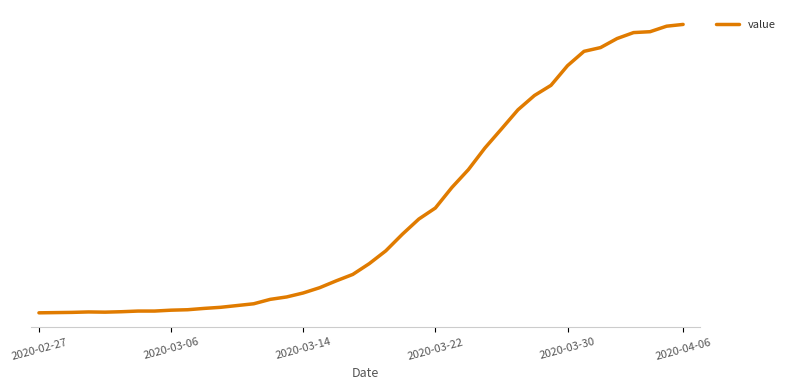

Is this an area chart (filled region under the line)?

No